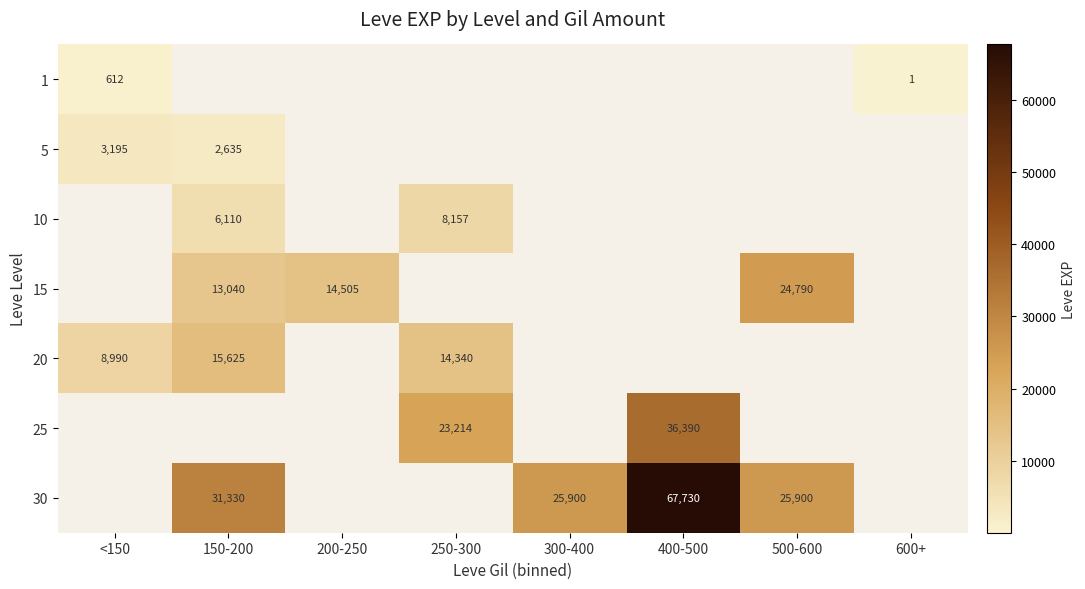

Which label corresponds to the largest value in the chart?

400-500